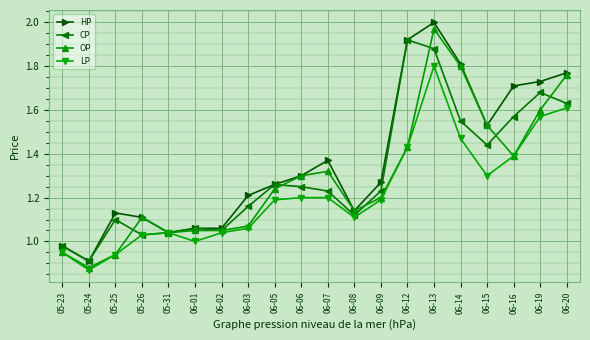

The value of LP at 06-01 is 1.5. True or false?

False